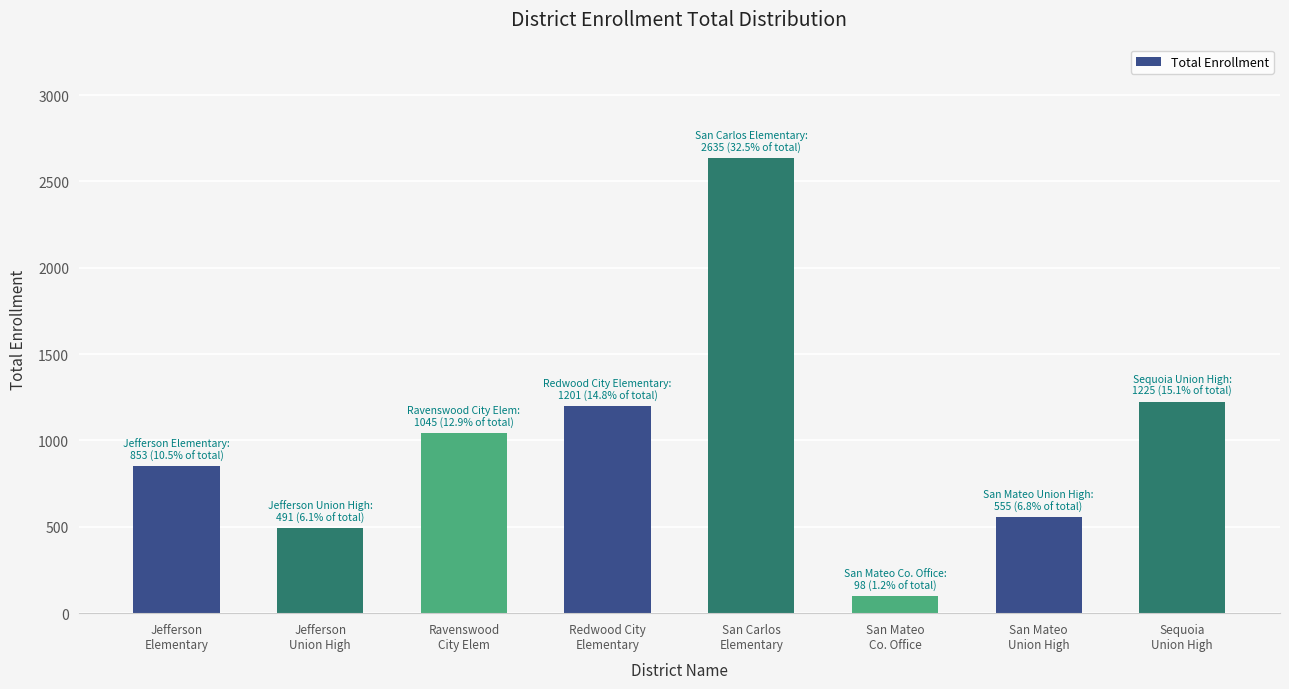

Approximately how many times larger is the value at Ravenswood
City Elem compared to San Carlos
Elementary?

0.4